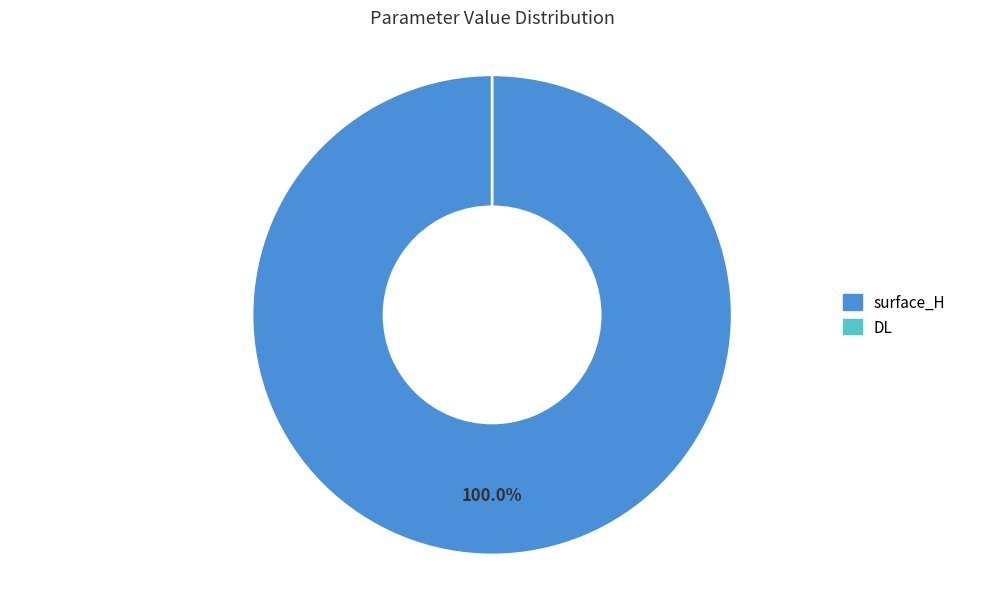

Which has a higher value, surface_H or DL?

surface_H